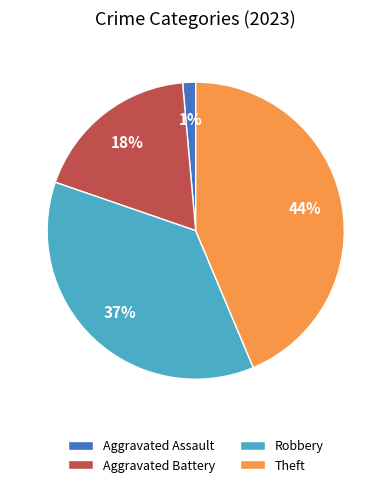

Combined, do Robbery and Theft account for over 50%?

Yes